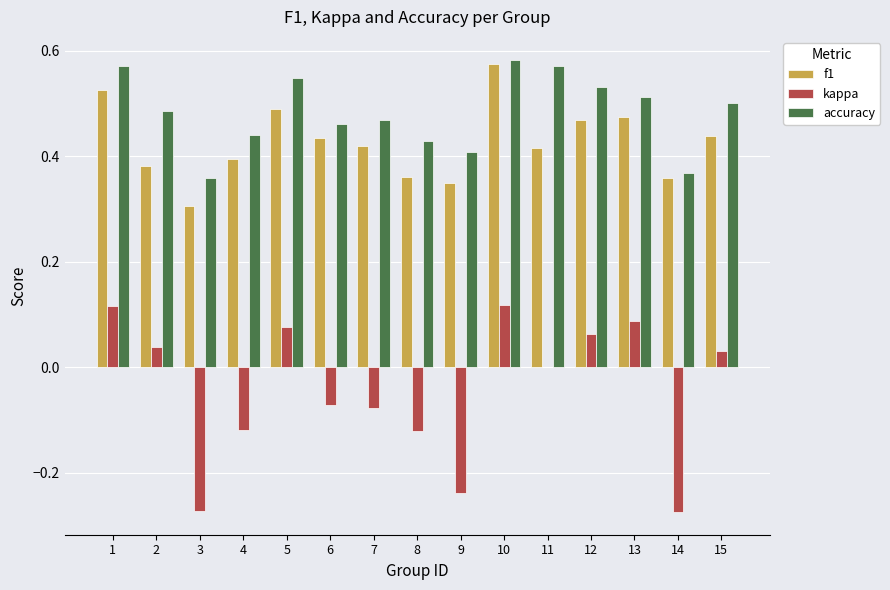

Where is f1 nearest to the value 0?

3